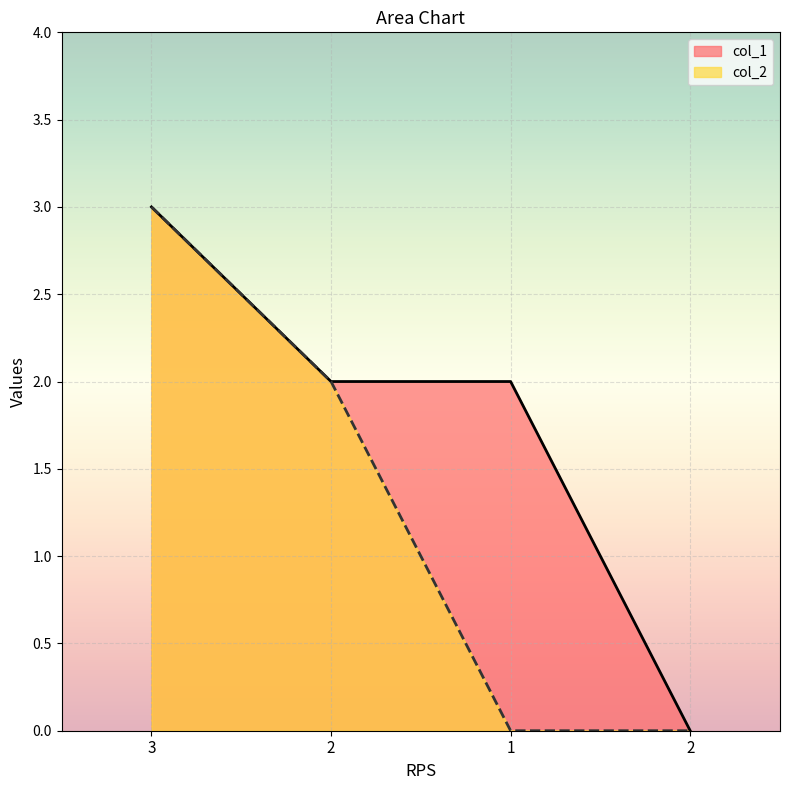

What is the average value of the col_2 series?

1